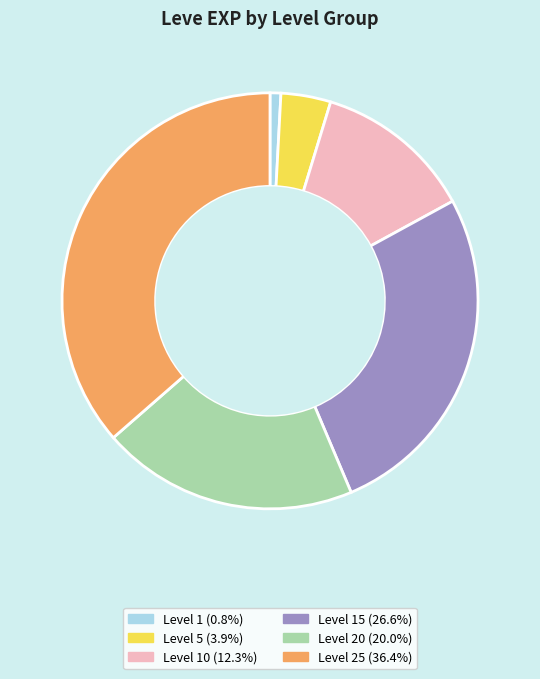

How many segments does this pie chart have?

6